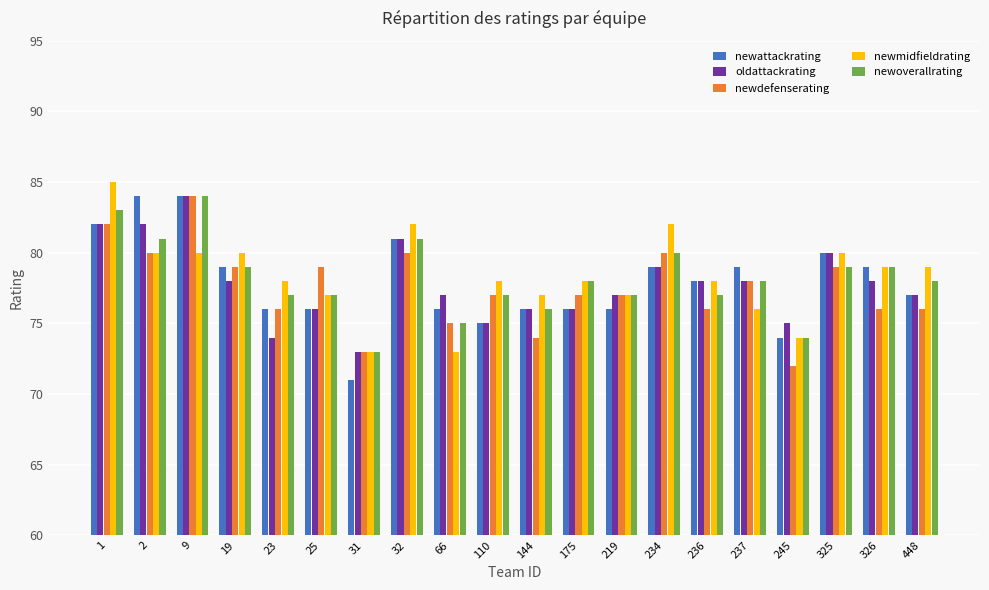

What is the difference between the highest and lowest values at 325?

1